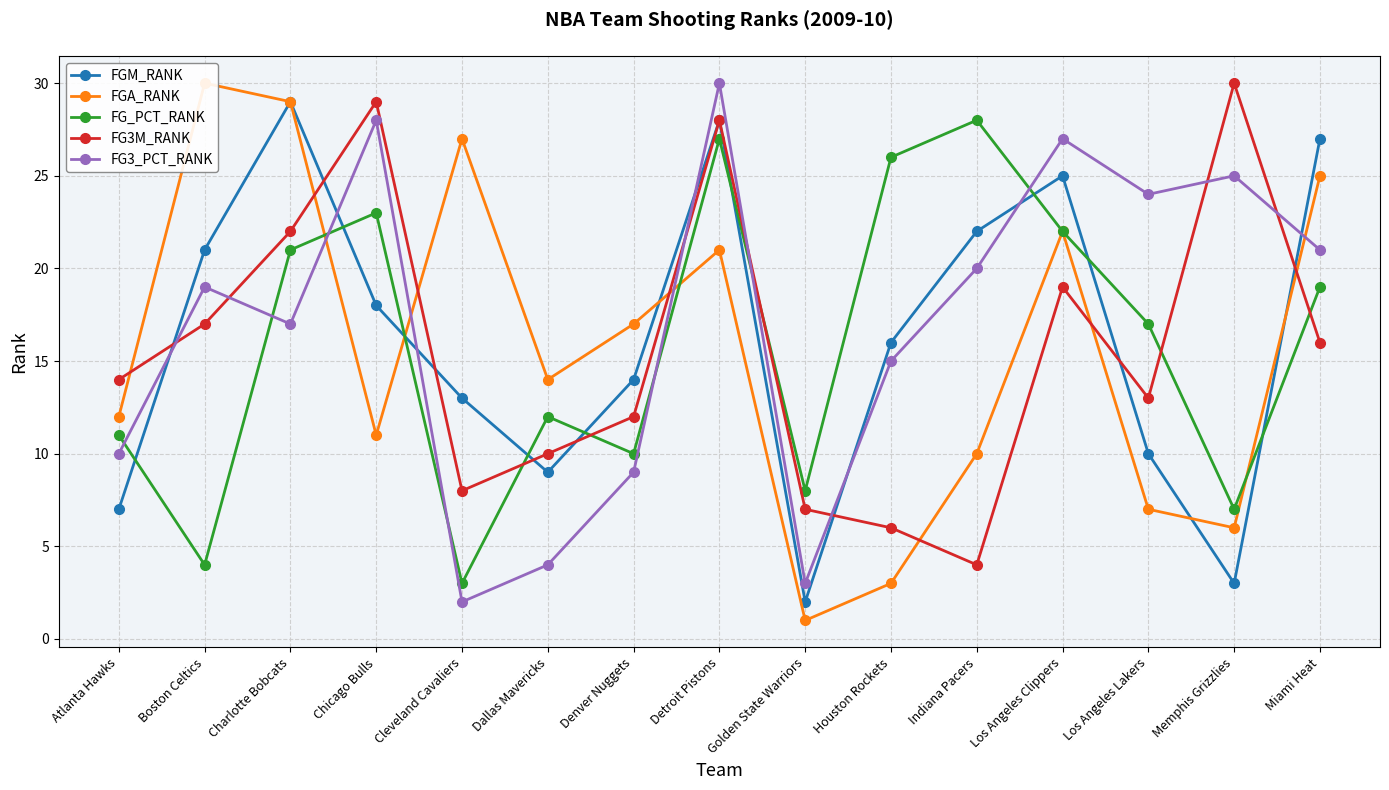

True or false: FGA_RANK and FG3_PCT_RANK cross at least once.

True